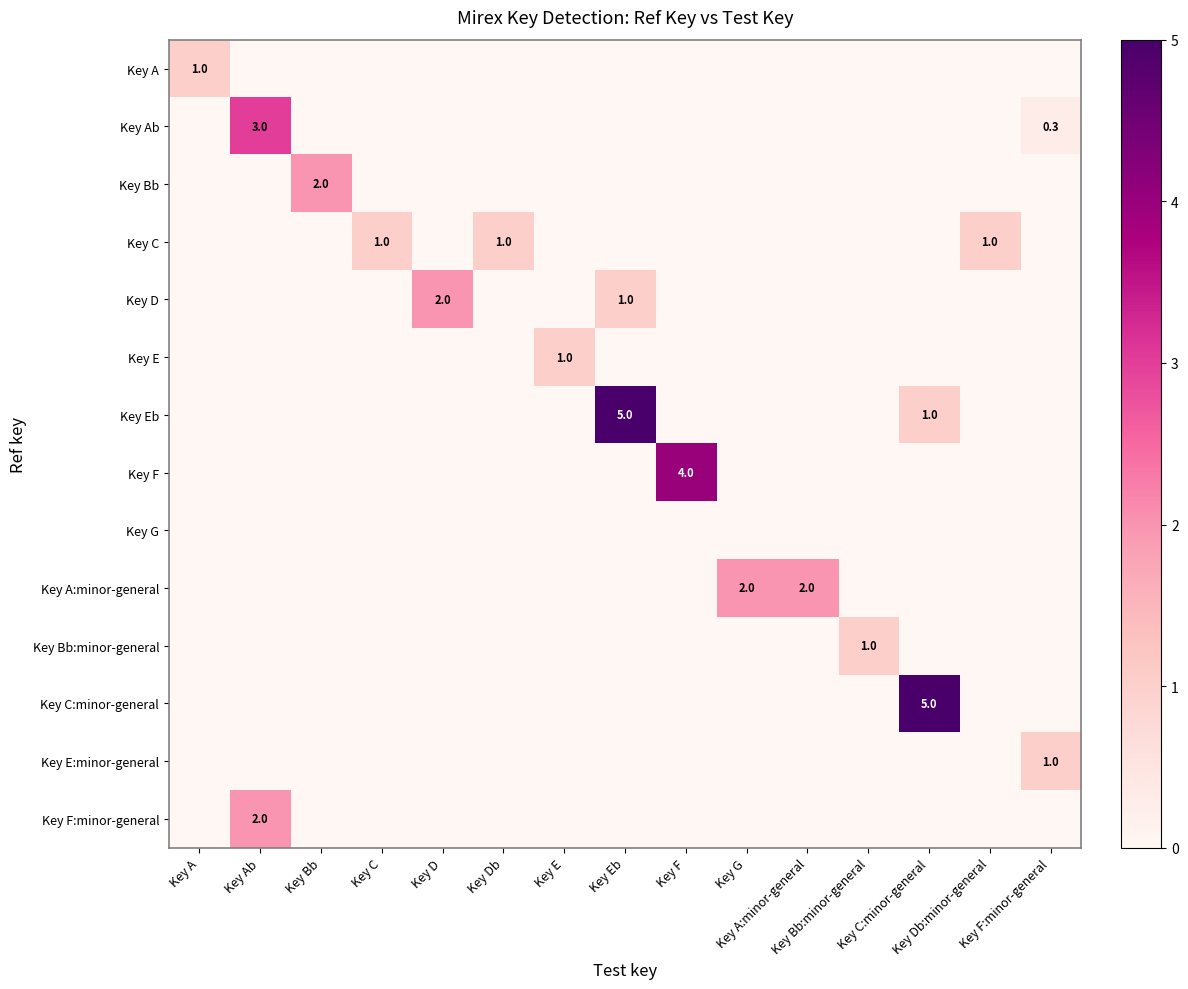

How many distinct data groups are displayed?

14